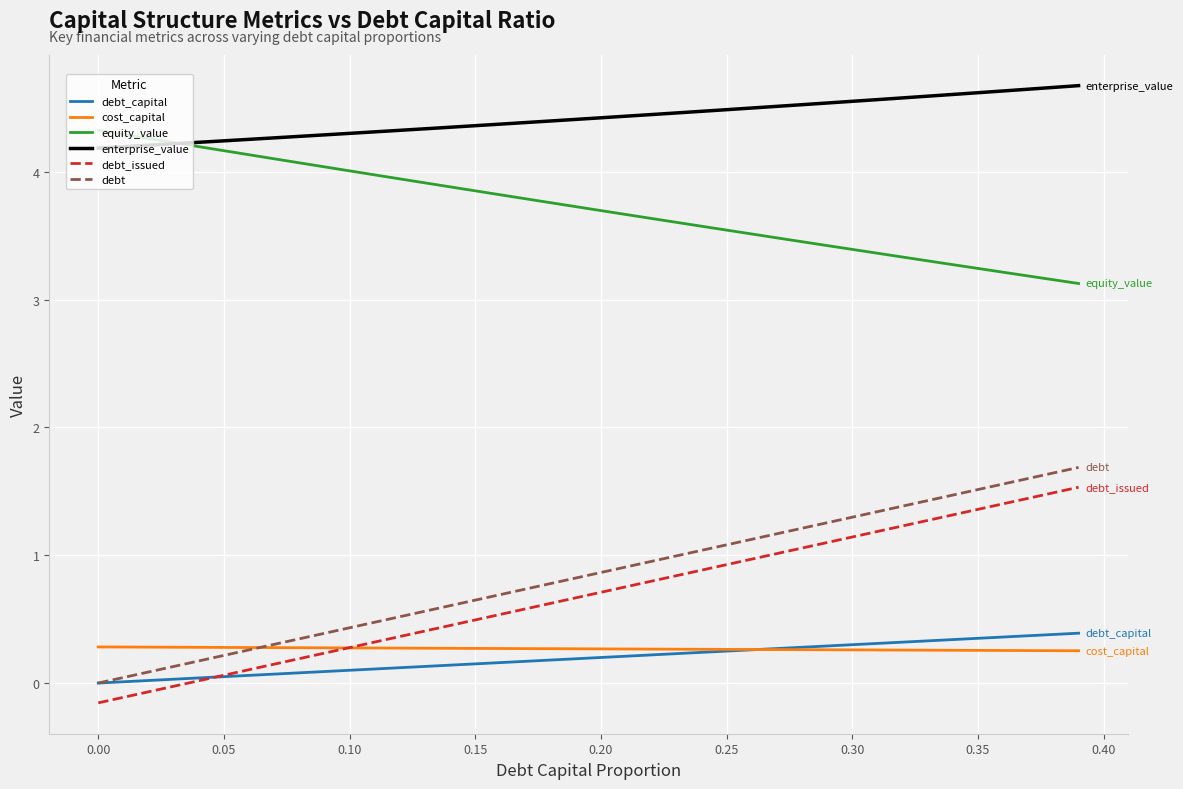

True or false: equity_value and debt intersect in this chart.

False